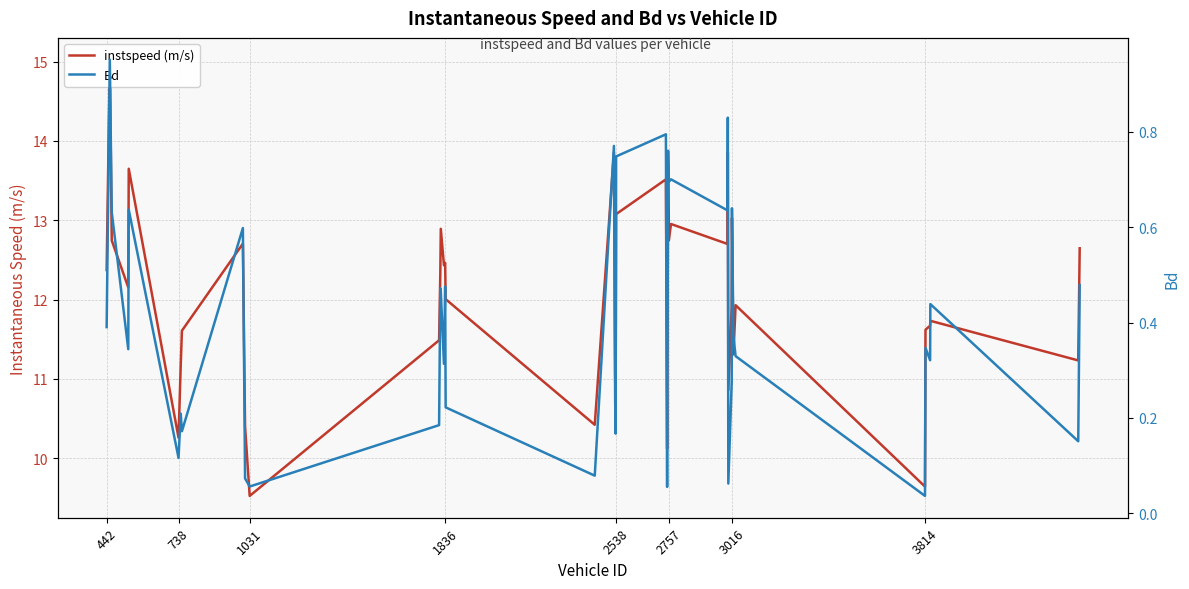

True or false: Bd has a value of 0.5 at 738.

False